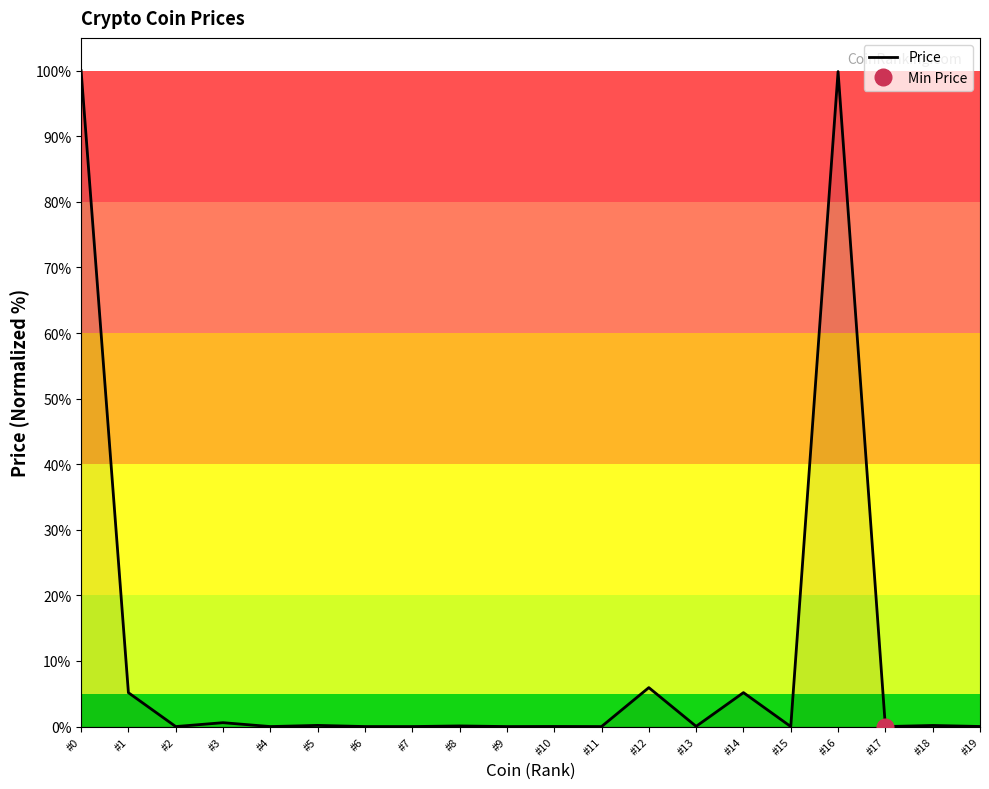

How many lines are shown in the chart?

1